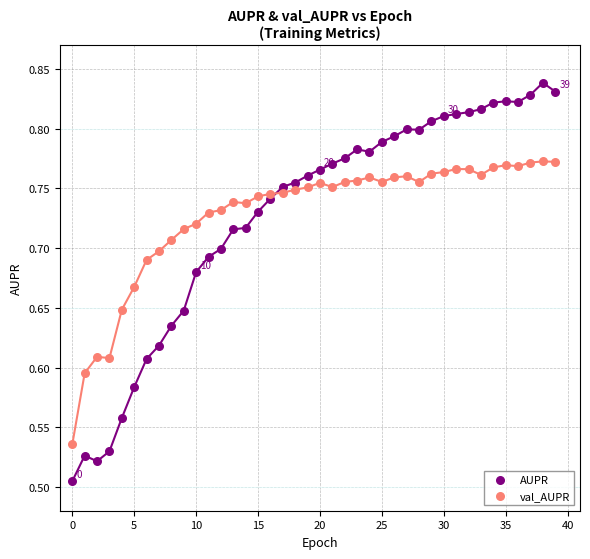

Which series has the largest Y range (max minus min)?

AUPR